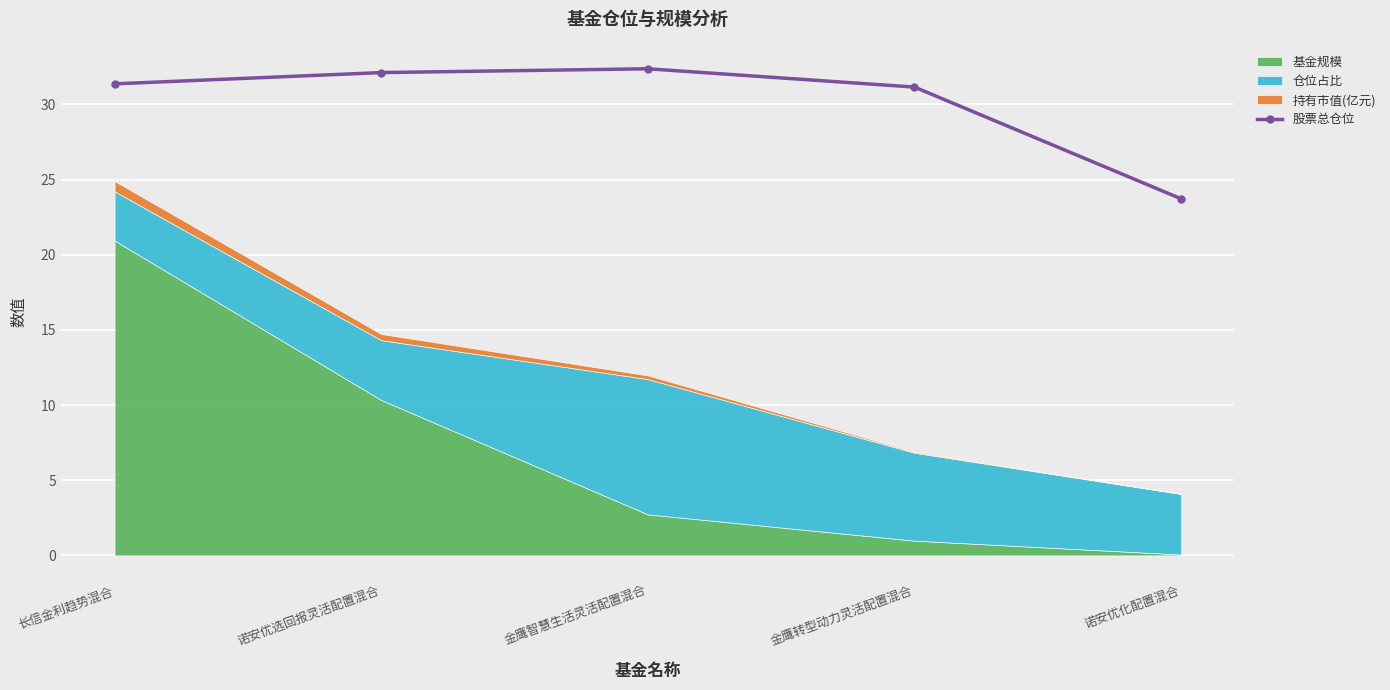

Reading left to right, extract all data points from this chart.

31.4	32.1	32.4	31.2	23.7